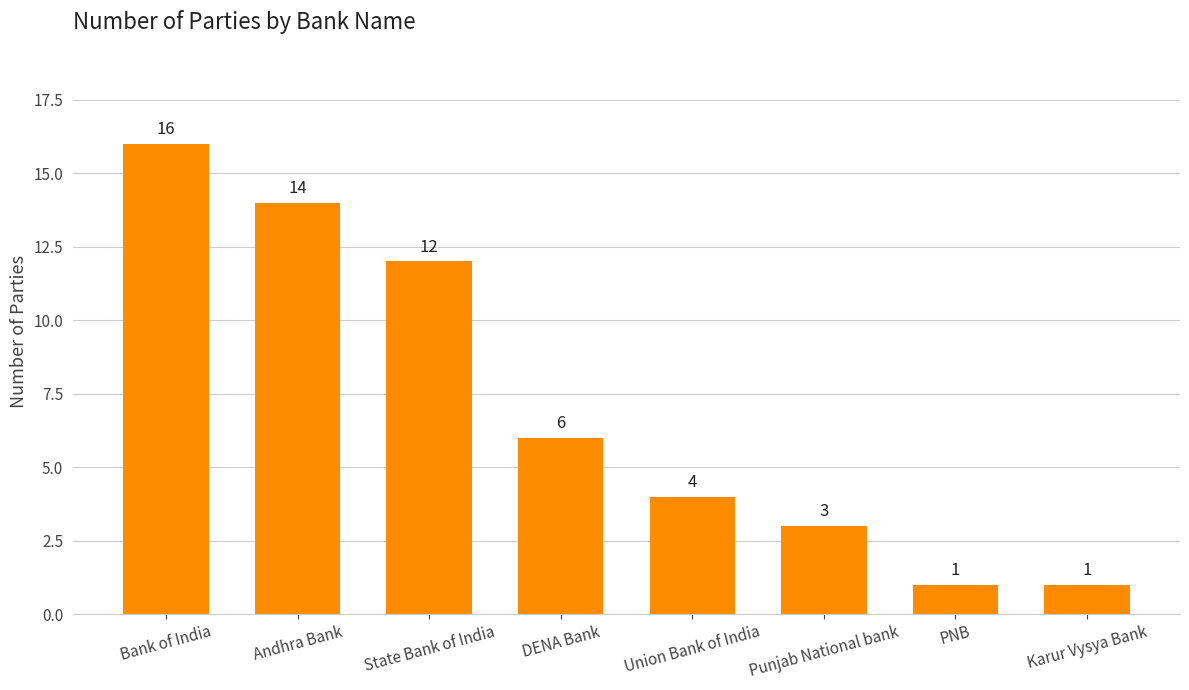

What is the ratio of the value at State Bank of India to the value at DENA Bank?

2.0